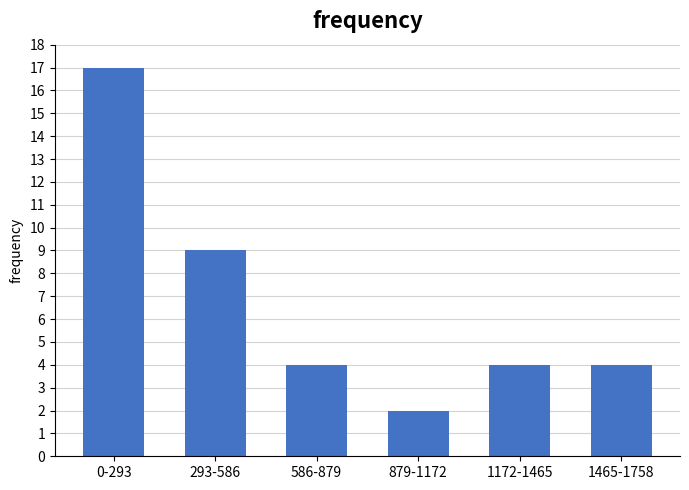

Reading right to left, list all the values displayed in this chart.

1465-1758=4	1172-1465=4	879-1172=2	586-879=4	293-586=9	0-293=17